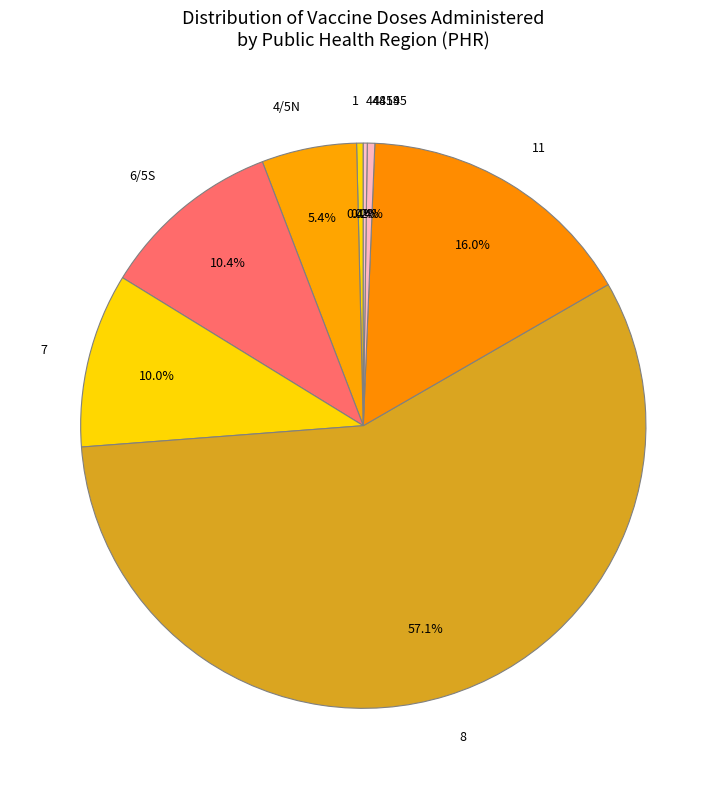

Does any single category account for the majority?

Yes